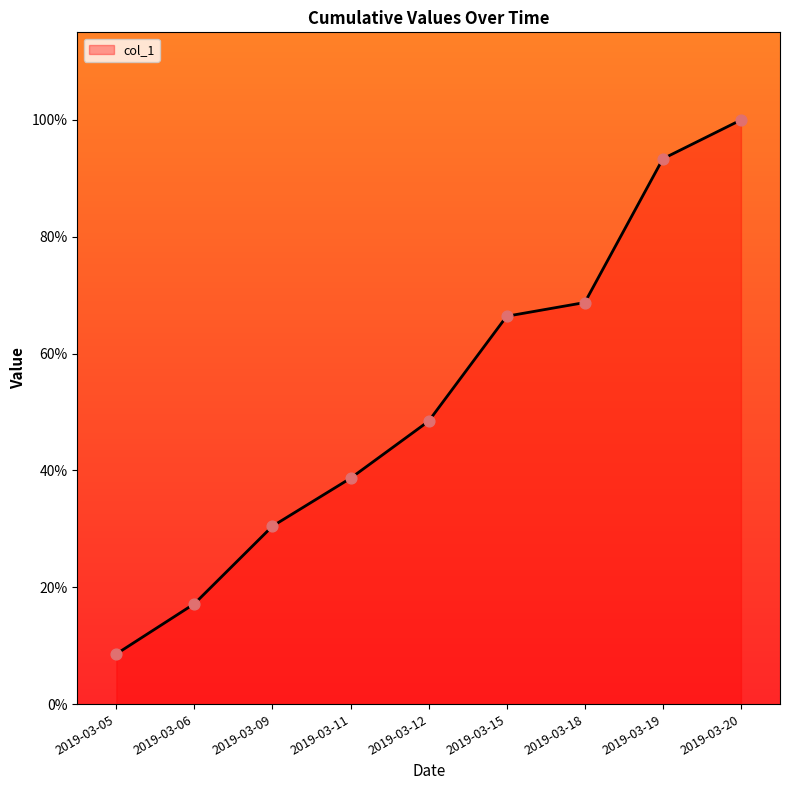

What is the ratio of the value at 2019-03-11 to the value at 2019-03-18?

0.6